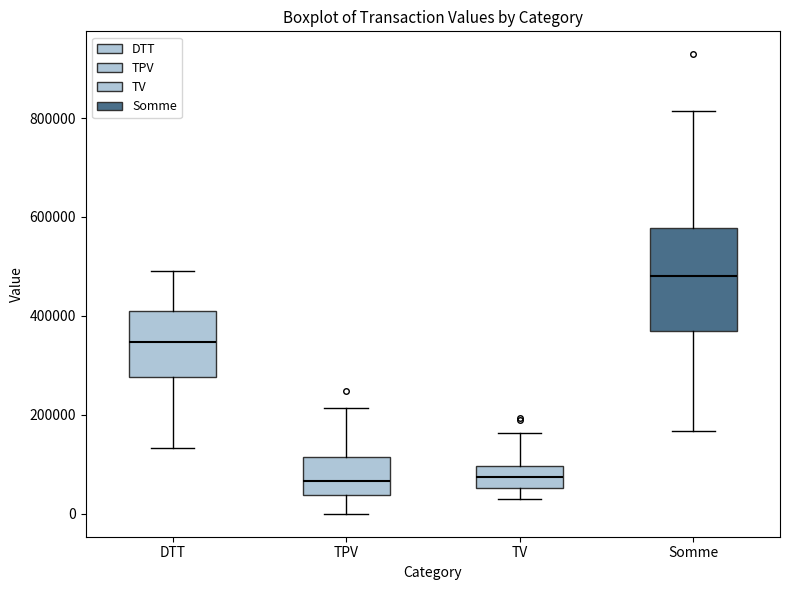

Reading left to right, transcribe this box plot: for each box, give where its median line is, the range the box spans, and where its two whiskers end, as read against the y-axis. The values are not printed on the chart, so give them approximately, as read against the axis.

DTT: median 340000, box 280000 to 400000, whiskers 140000 to 500000
TPV: median 60000, box 40000 to 120000, whiskers 0 to 220000
TV: median 80000, box 60000 to 100000, whiskers 20000 to 160000
Somme: median 480000, box 360000 to 580000, whiskers 160000 to 820000